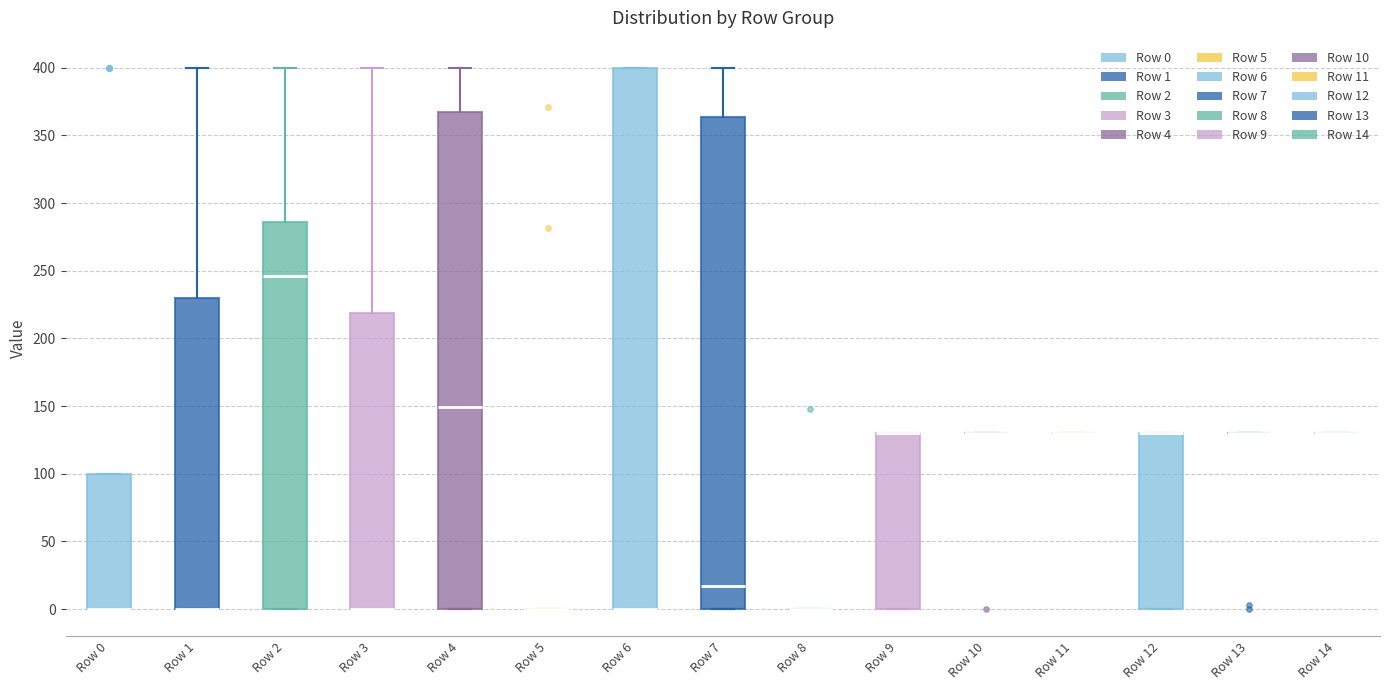

Which box is the tallest, from its lower edge to its upper edge?

Row 6